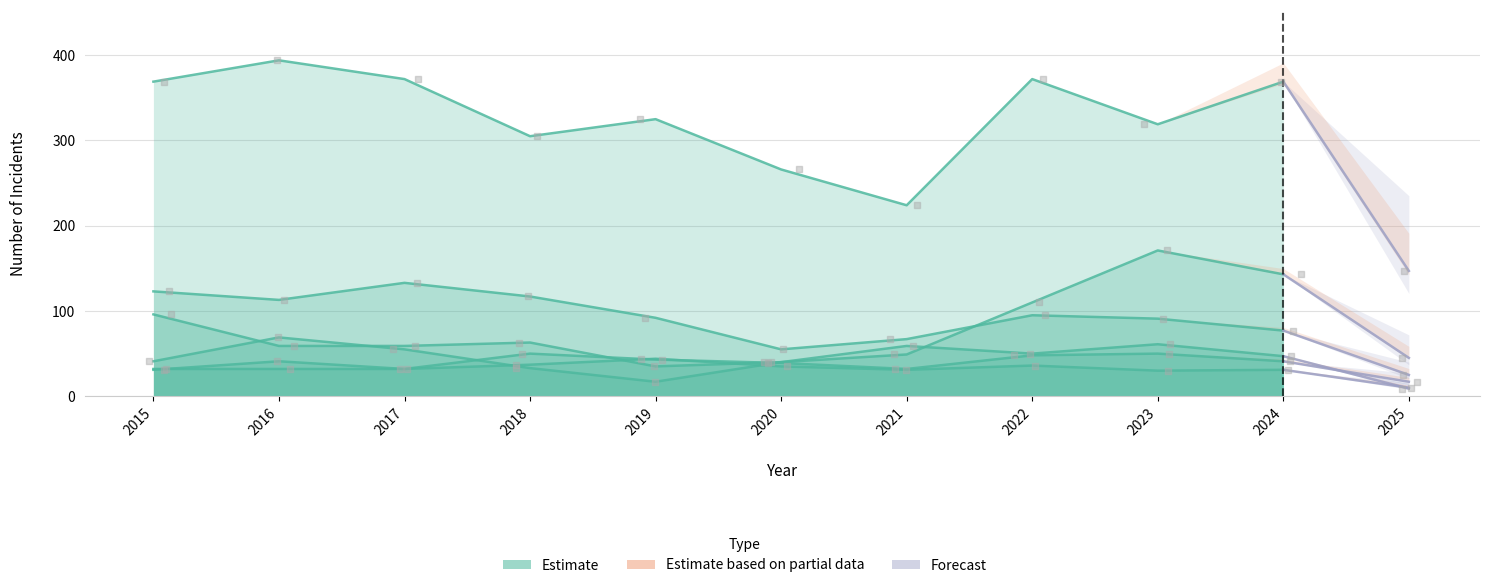

At which category is the sum across all series the highest?

2023